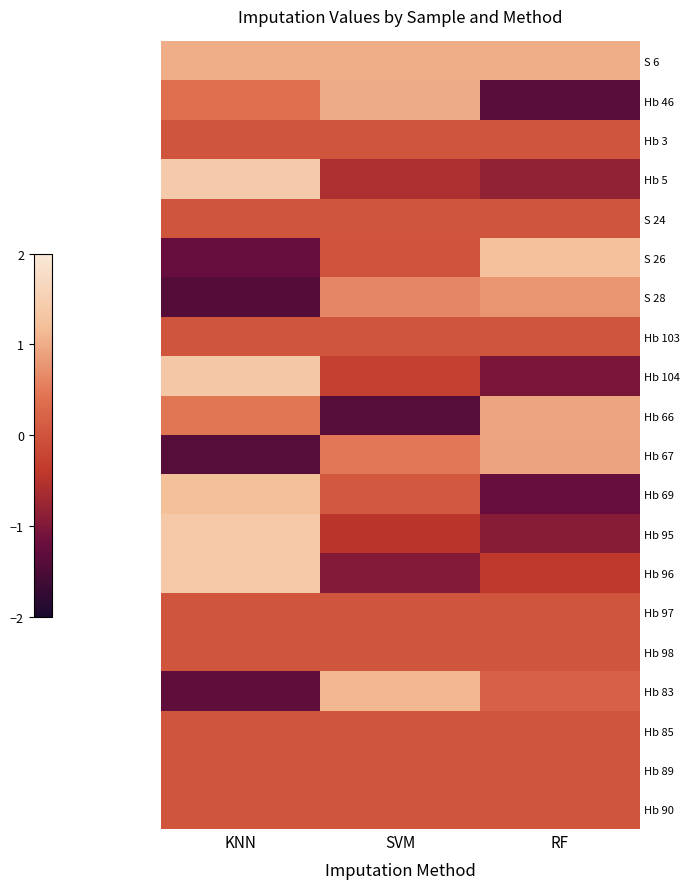

Which series has the largest total across all categories?

S 6